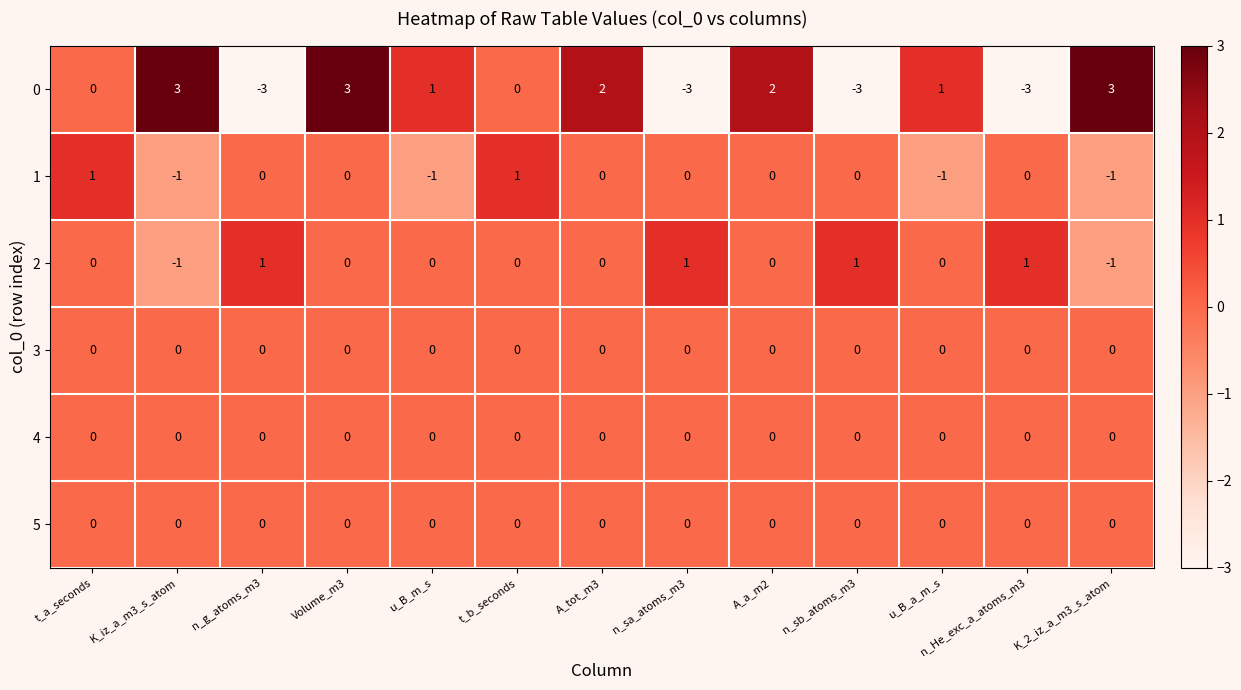

What is the difference between the 0 values at u_B_m_s and n_sb_atoms_m3?

4